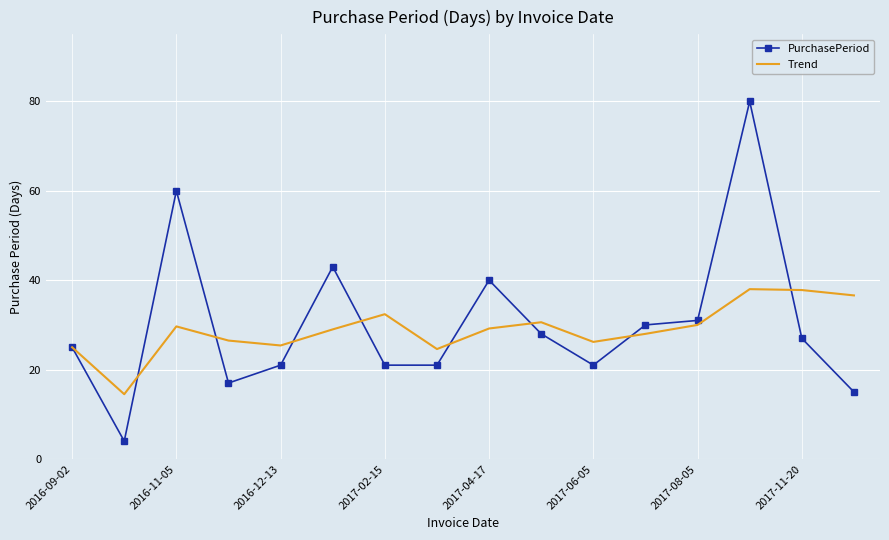

Rank the series by their maximum value, from lowest to highest.

Trend, PurchasePeriod